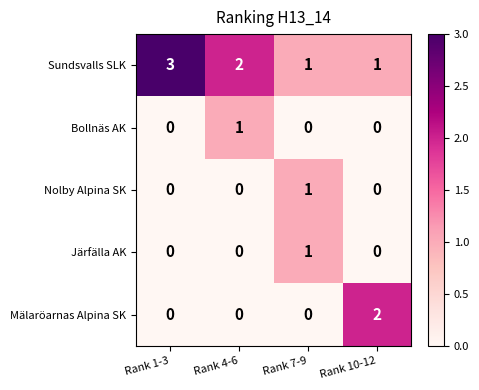

Which series has the largest total across all categories?

Sundsvalls SLK